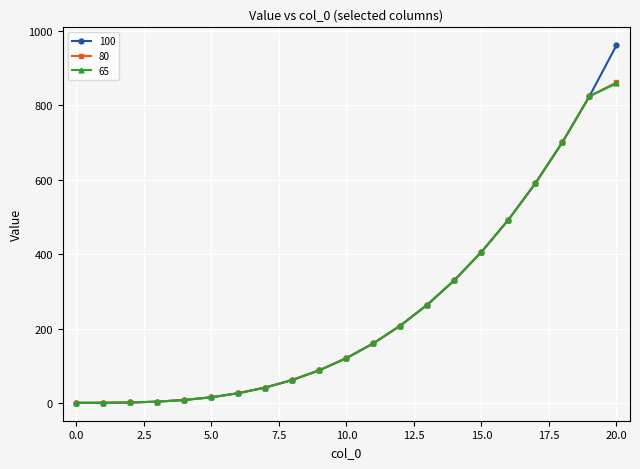

Which series has the largest range (max minus min)?

100